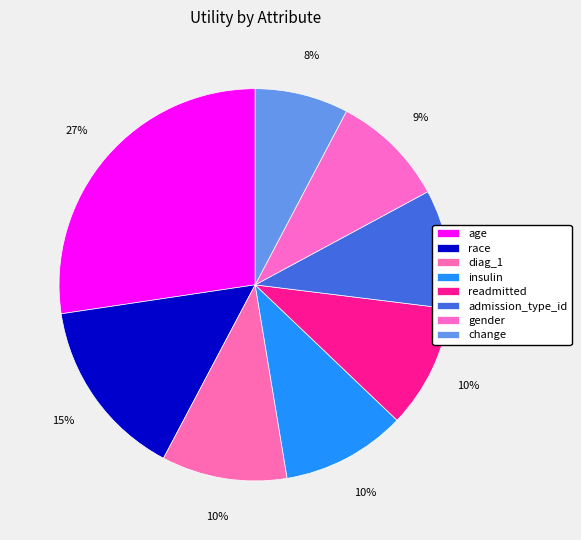

How many slices are in this pie chart?

8